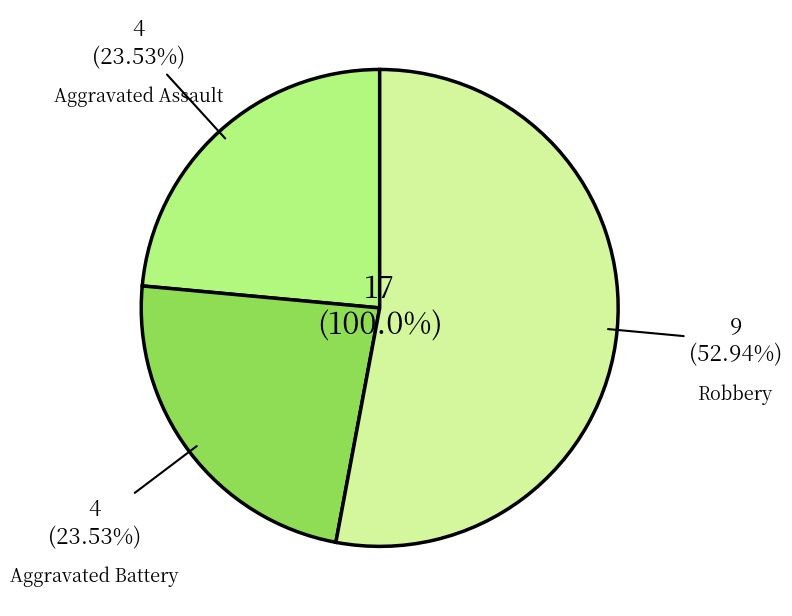

True or false: Criminal Sexual Assault accounts for 0% of the total.

True